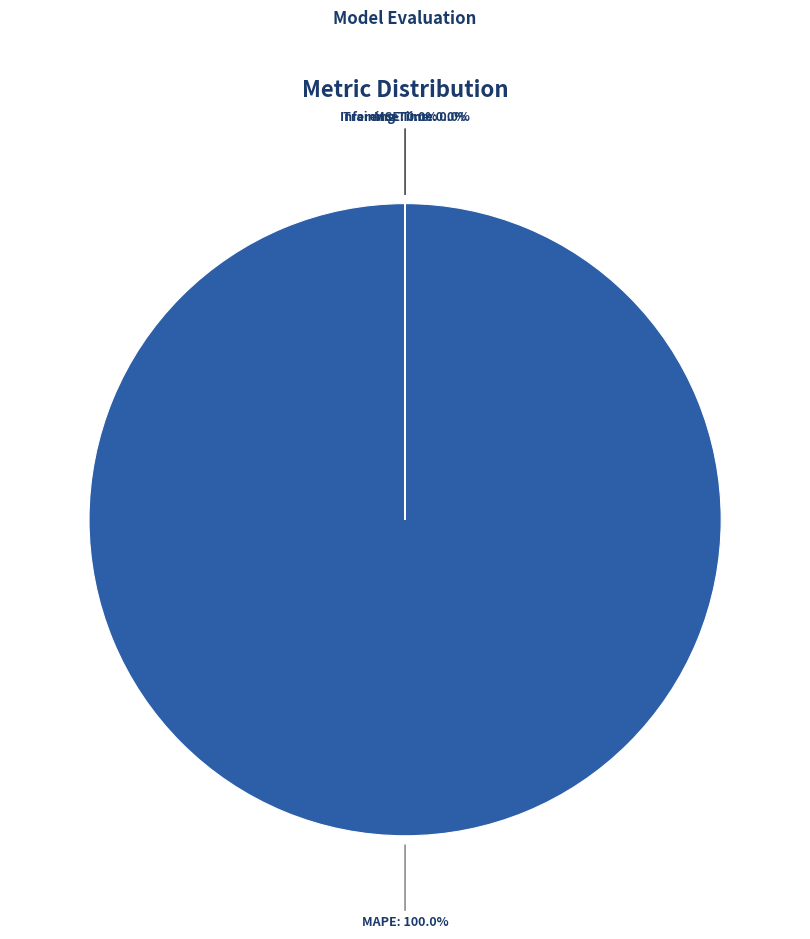

What percentage is the MAPE slice, to the nearest percent?

100%